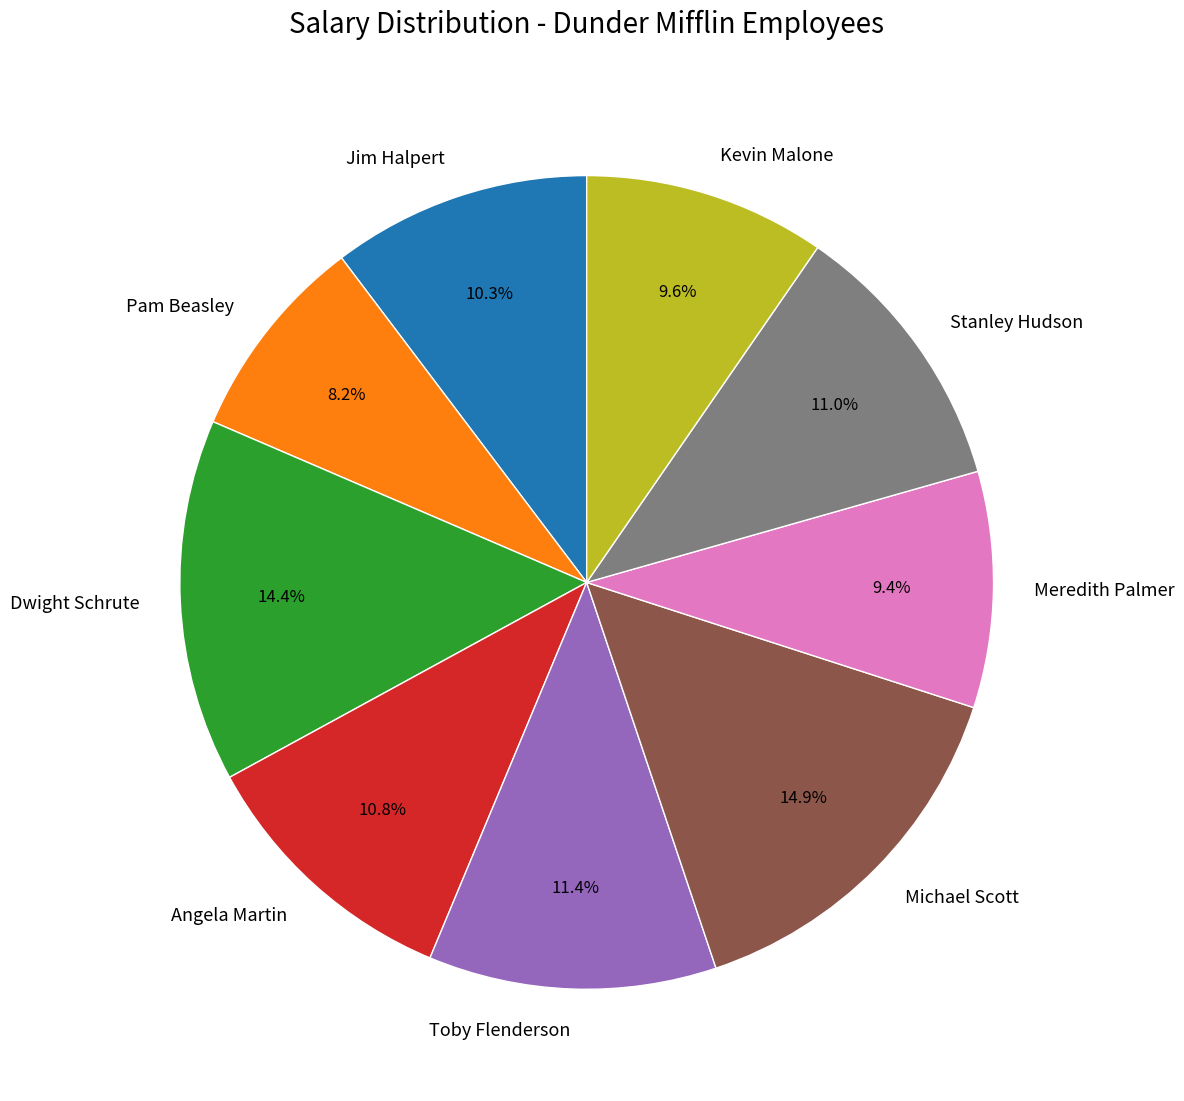

What percentage is the Dwight Schrute slice, to the nearest percent?

14%